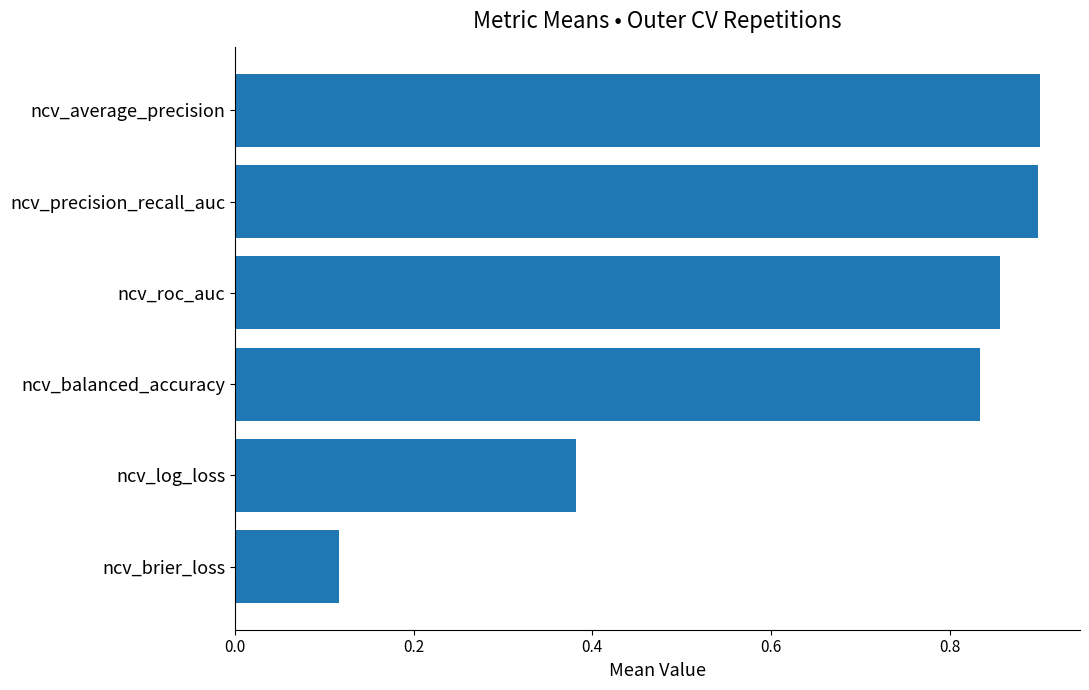

What is the change in value from ncv_log_loss to ncv_balanced_accuracy?

+0.5